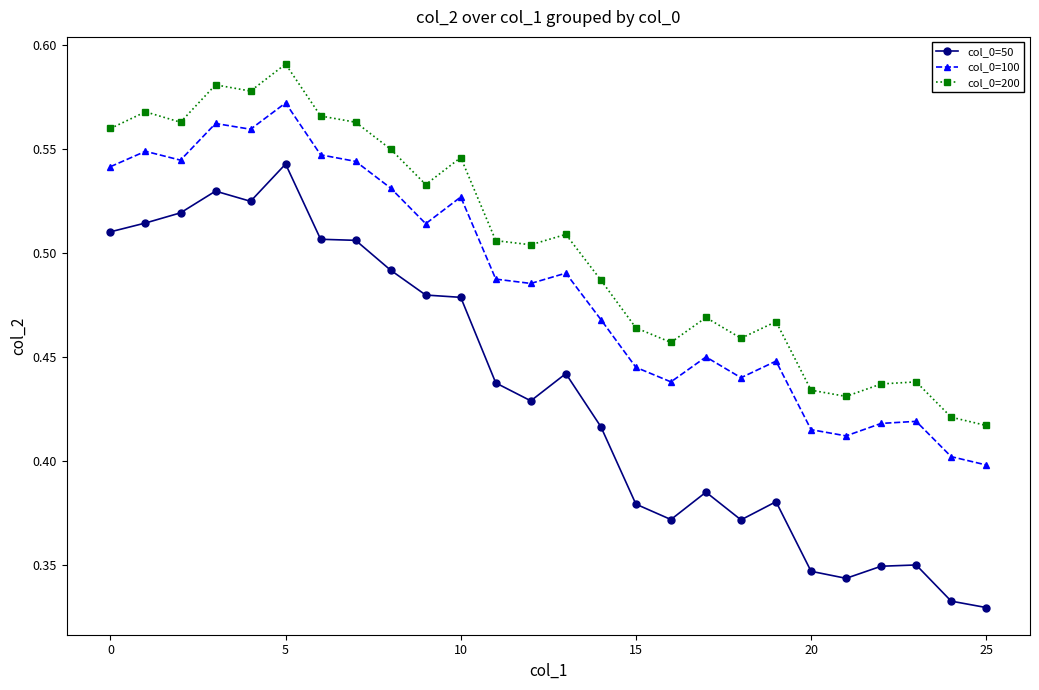

What is the difference between the maximum and minimum values in the col_0=50 series?

0.2